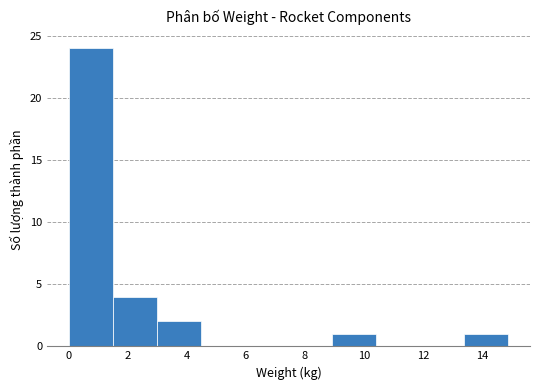

Reading left to right, list every bar in this chart as the range it spans on the x-axis followed by its height. Neither the bar edges nor the heights are printed on the chart, so give them approximately, as read against the axes.

0.0 to 1.6: 24
1.6 to 3.0: 4
3.0 to 4.4: 2
4.4 to 6.0: 0
6.0 to 7.4: 0
7.4 to 9.0: 0
9.0 to 10.4: 1
10.4 to 12.0: 0
12.0 to 13.4: 0
13.4 to 14.8: 1